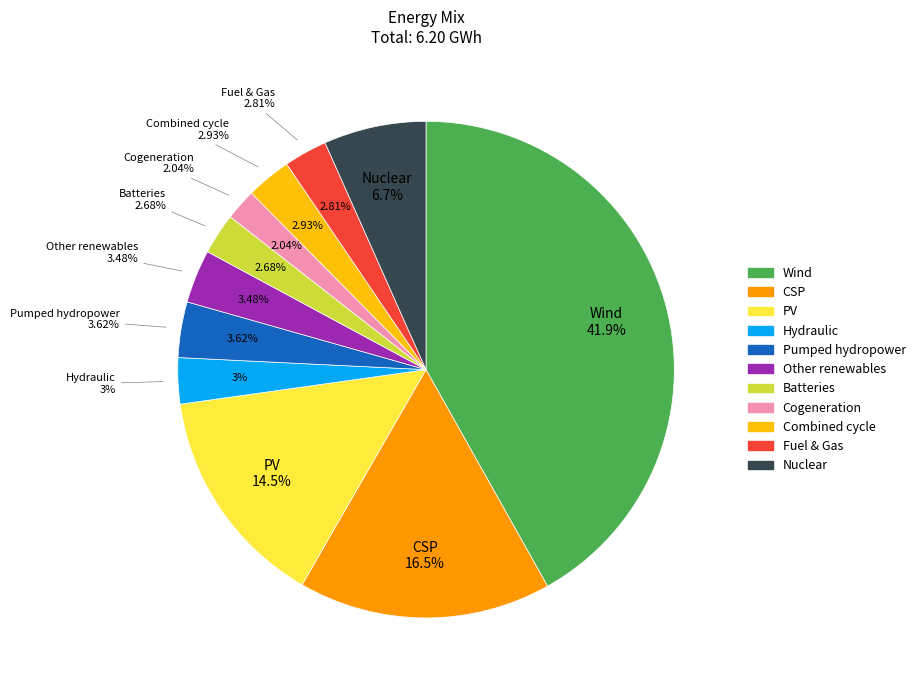

Is it true that 284 is 17% of the pie?

False